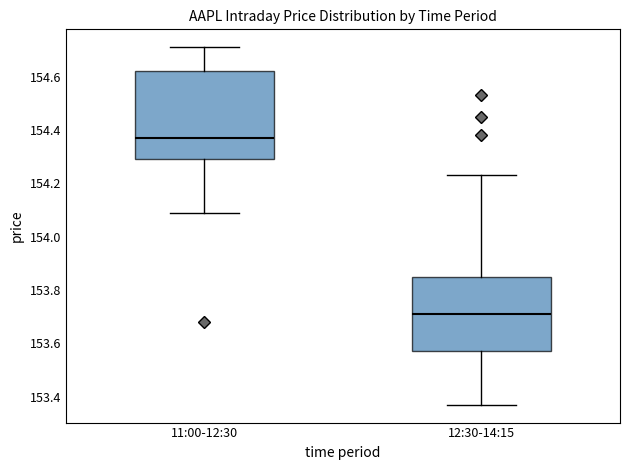

Where is the upper edge of the box for 12:30-14:15 on the y-axis? The values are not printed on the chart, so give them approximately, as read against the axis.

153.86